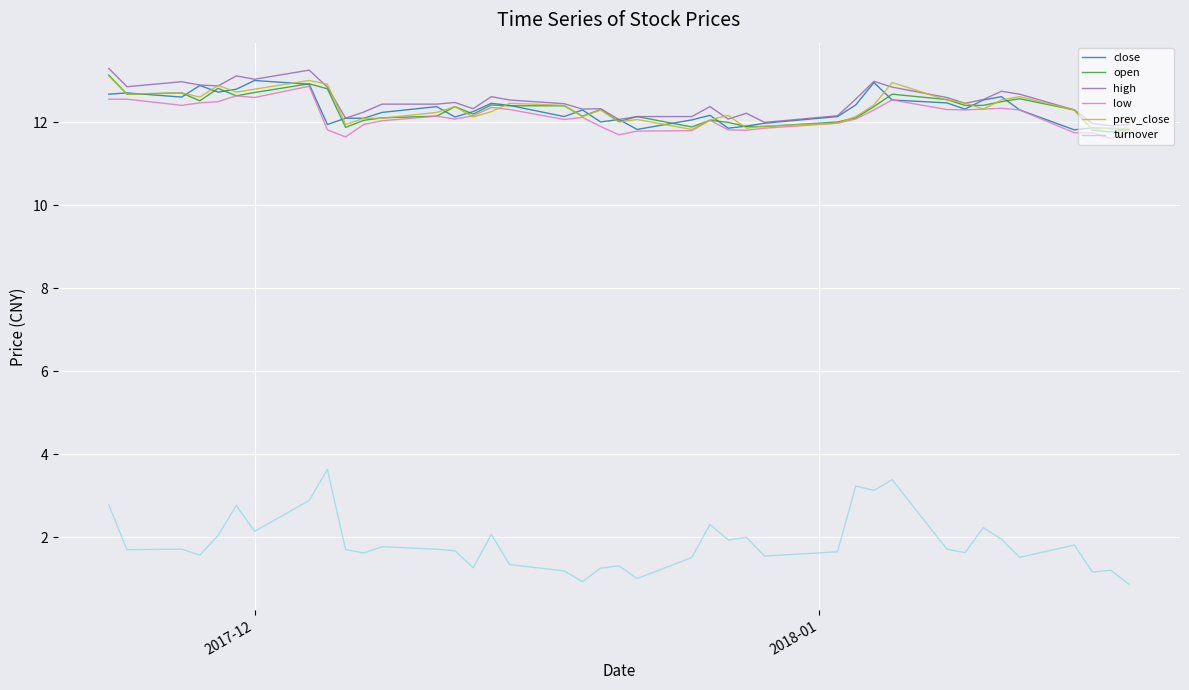

What is the difference between the maximum and minimum values in the high series?

1.4